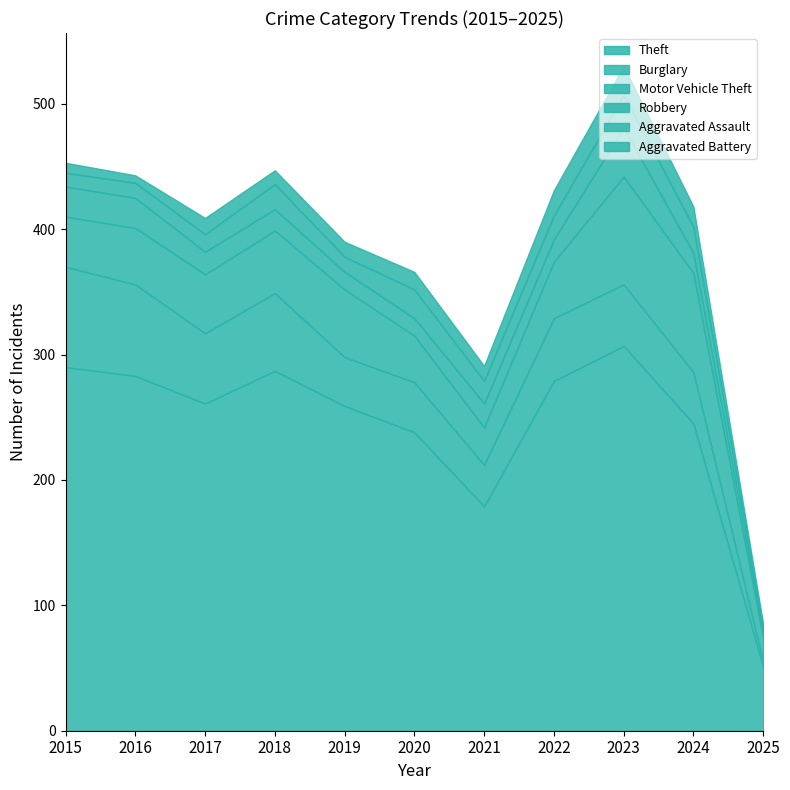

The value of Motor Vehicle Theft at 2019 is 86. True or false?

False